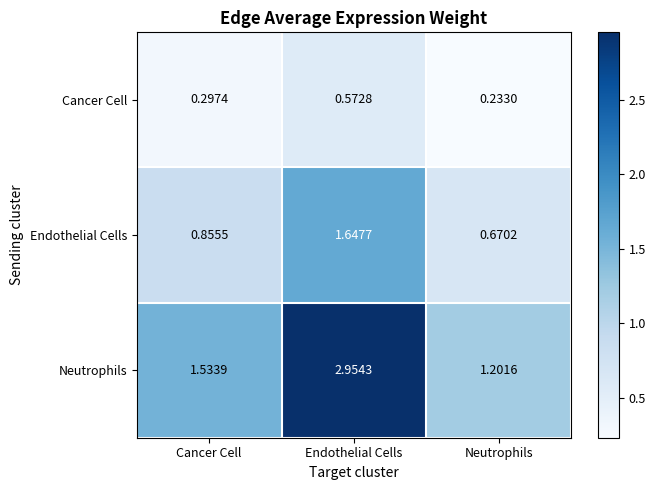

Which series has the largest range (max minus min)?

Neutrophils